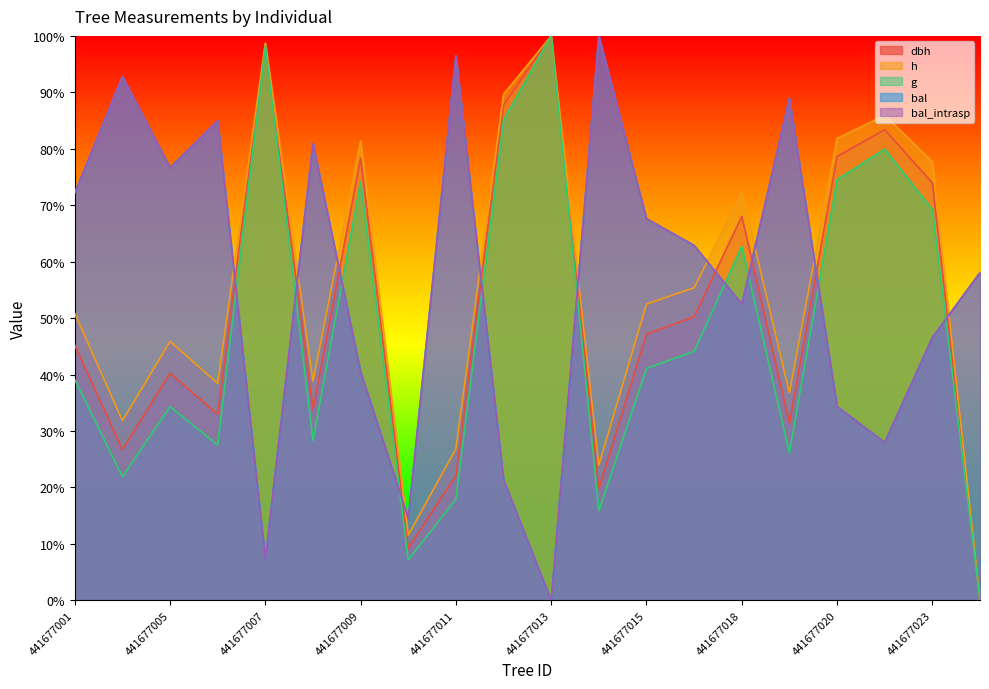

In bal, how many points are higher than both neighbors (excluding endpoints)?

6